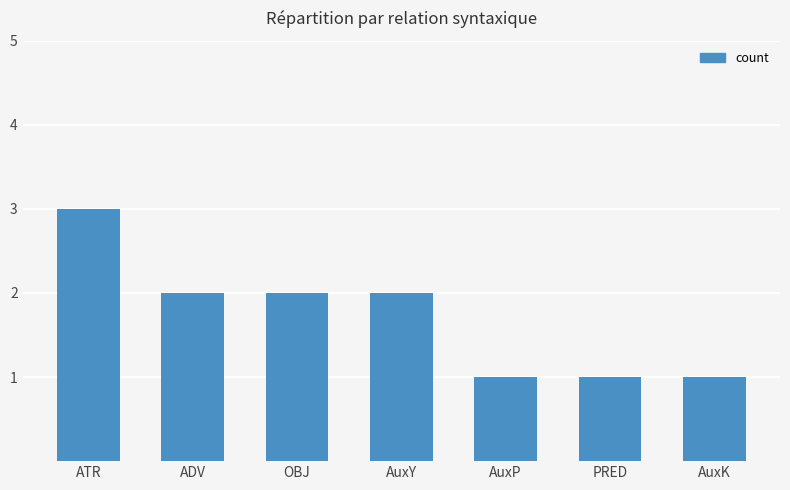

Reading left to right, transcribe all the data shown in this chart.

3	2	2	2	1	1	1